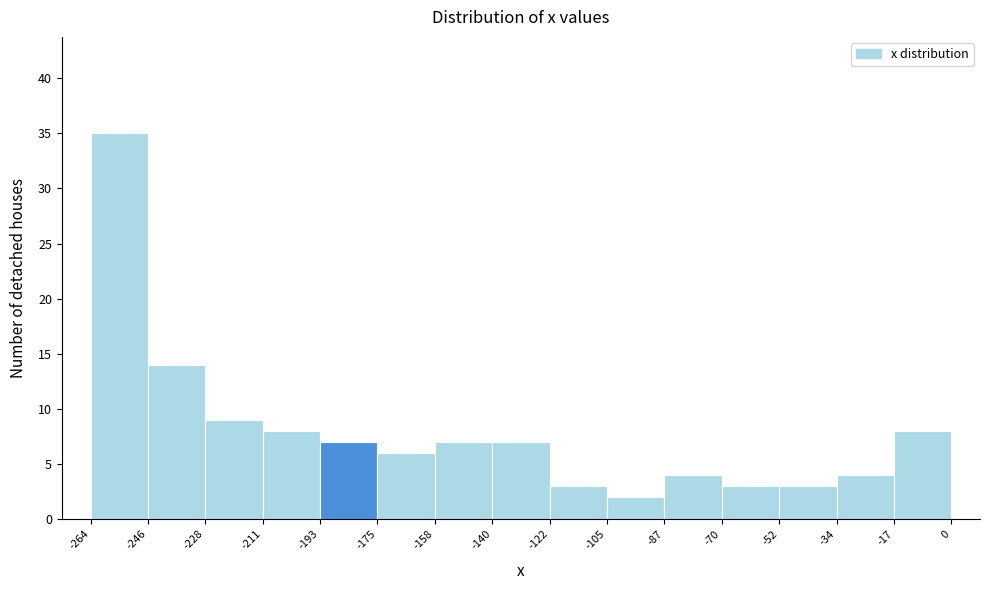

Reading left to right, list every bar in this chart as the range it spans on the x-axis followed by its height. The values are not printed on the chart, so give them approximately, as read against the axis.

-264 to -246: 35
-246 to -228: 14
-228 to -211: 9
-211 to -193: 8
-193 to -175: 7
-175 to -158: 6
-158 to -140: 7
-140 to -122: 7
-122 to -105: 3
-105 to -87: 2
-87 to -70: 4
-70 to -52: 3
-52 to -34: 3
-34 to -17: 4
-17 to 0: 8